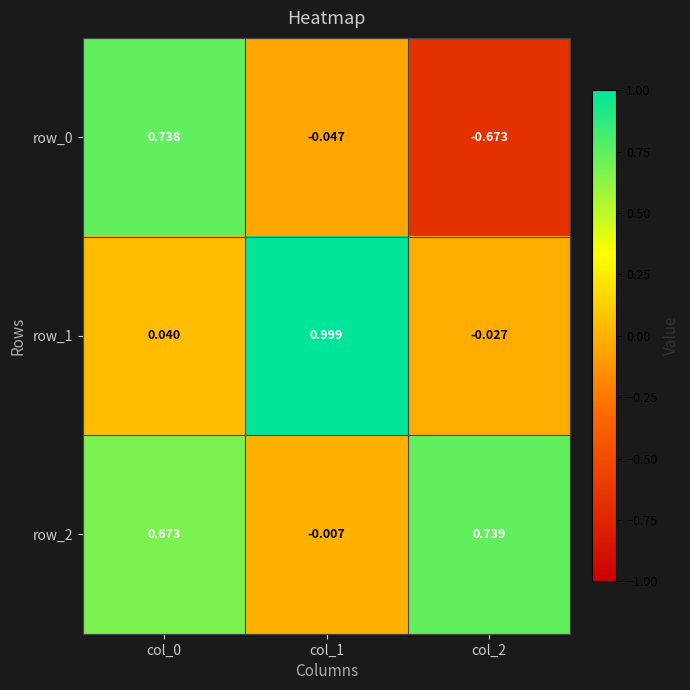

At which label is row_2 closest to 0?

col_1